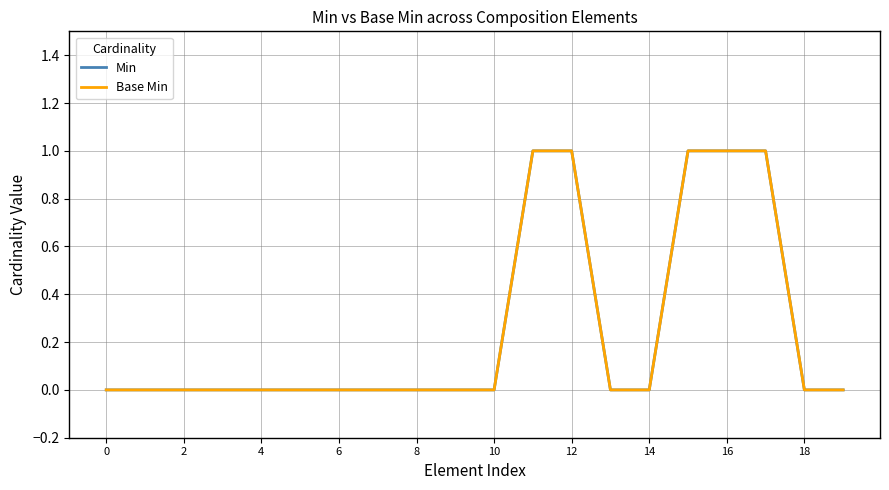

Does the chart display data point markers on the line(s)?

No